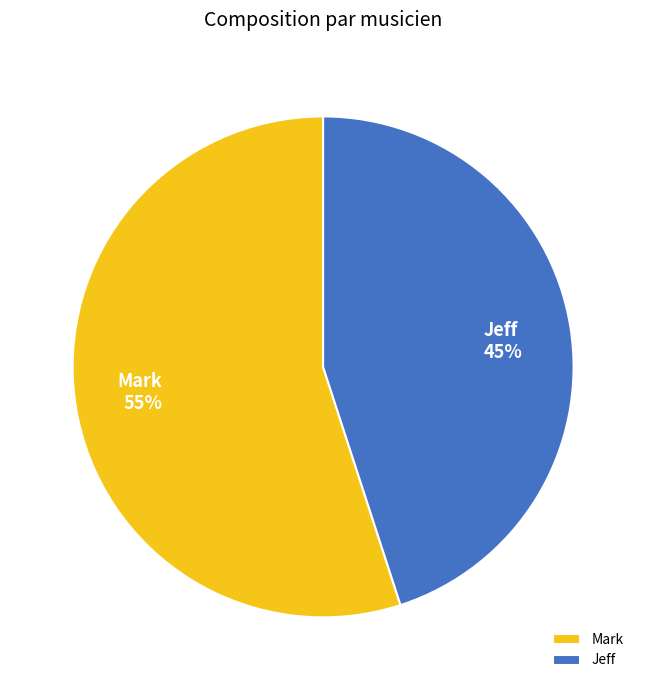

Rank the categories by value from lowest to highest.

Jeff, Mark